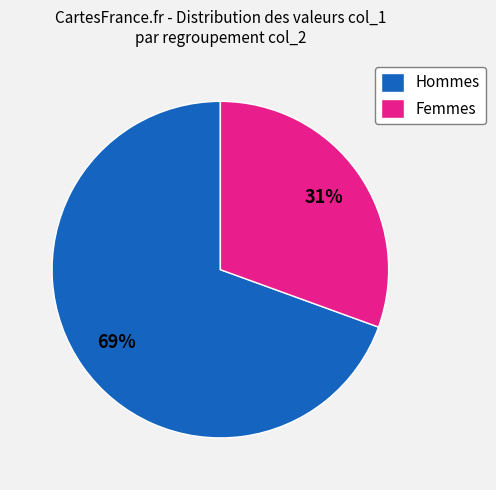

Between Hommes and Femmes, which is larger?

Hommes